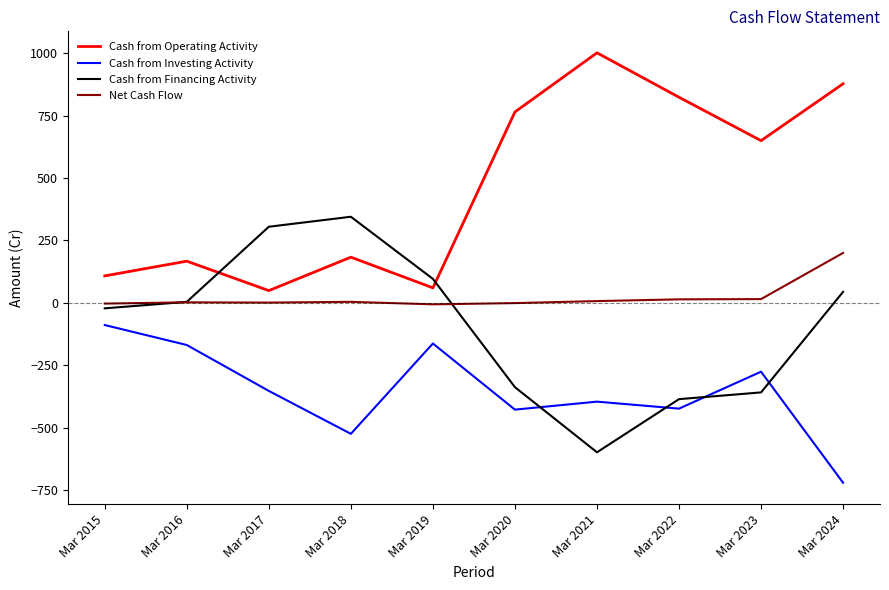

Is the value of Cash from Financing Activity at Mar 2017 greater than the value of Cash from Operating Activity at Mar 2021?

No